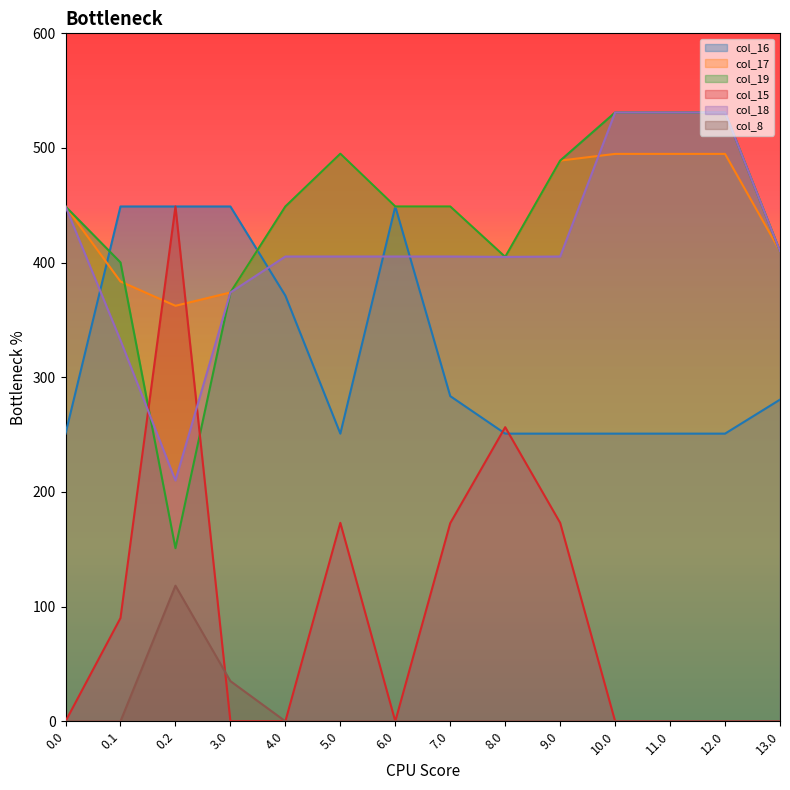

Between 11.0 and 7.0, which is larger?

7.0